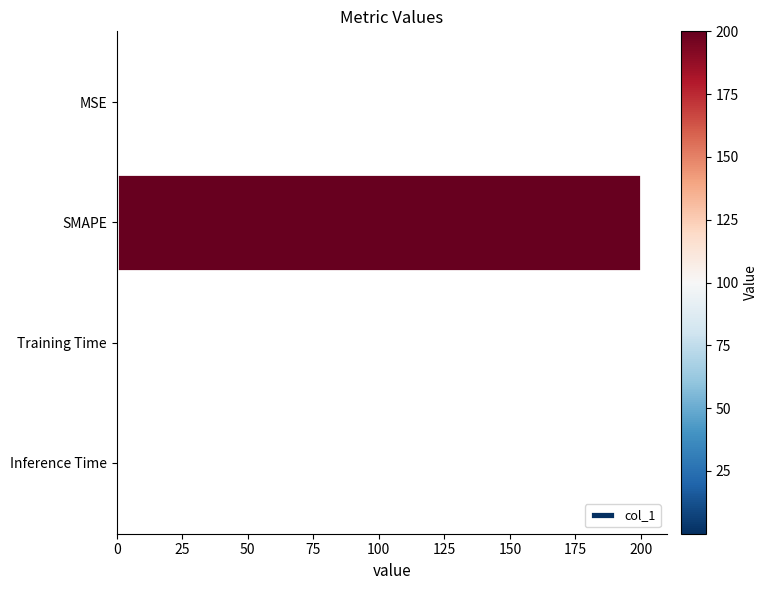

What is the sum of all values?

200.3